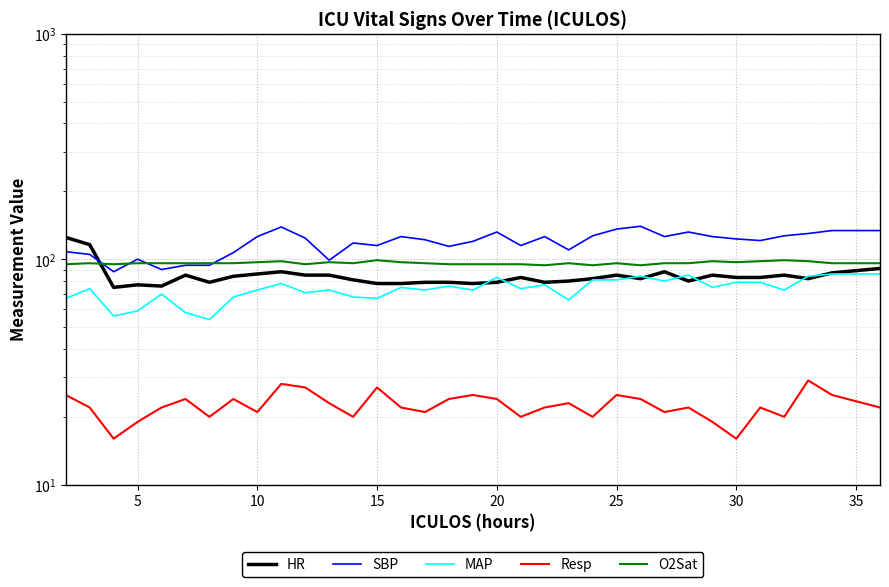

Which series has the largest total across all categories?

SBP